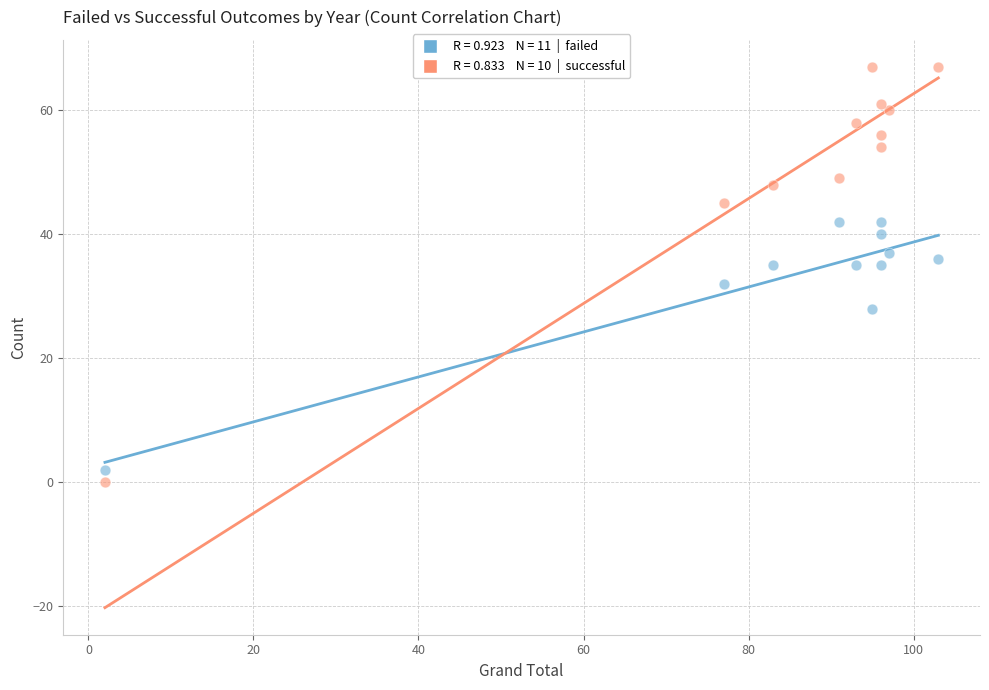

Across all data points, what is the range of Y values (max minus min)?

67